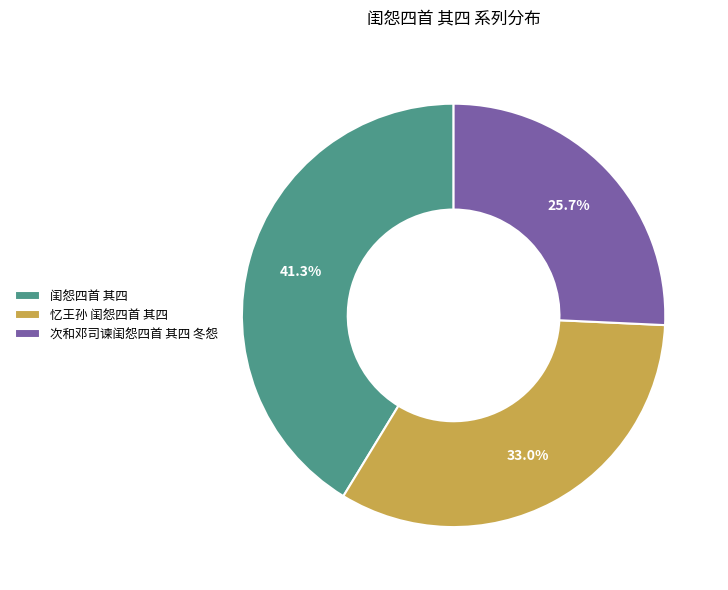

To the nearest percent, what is the average slice percentage?

33%